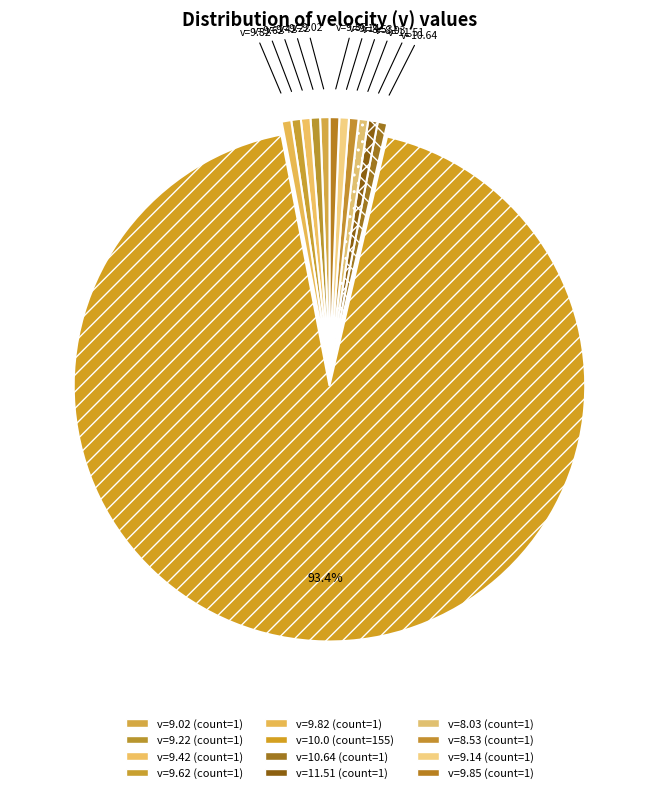

What percentage is the v=8.03 slice, to the nearest percent?

1%